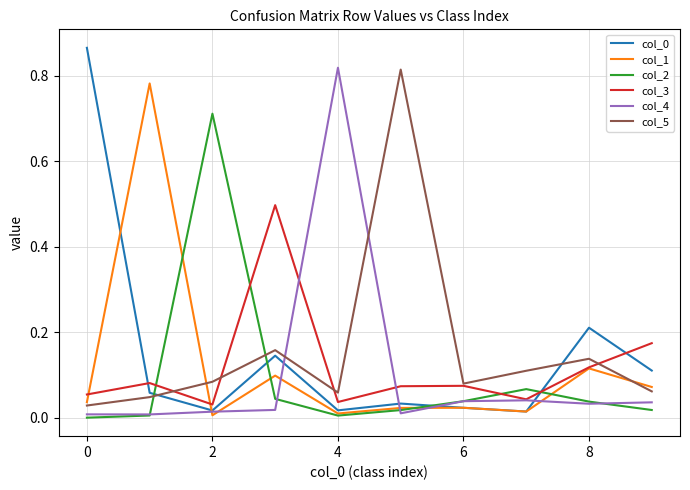

Which series ends up on top after the final intersection of col_3 and col_0?

col_3